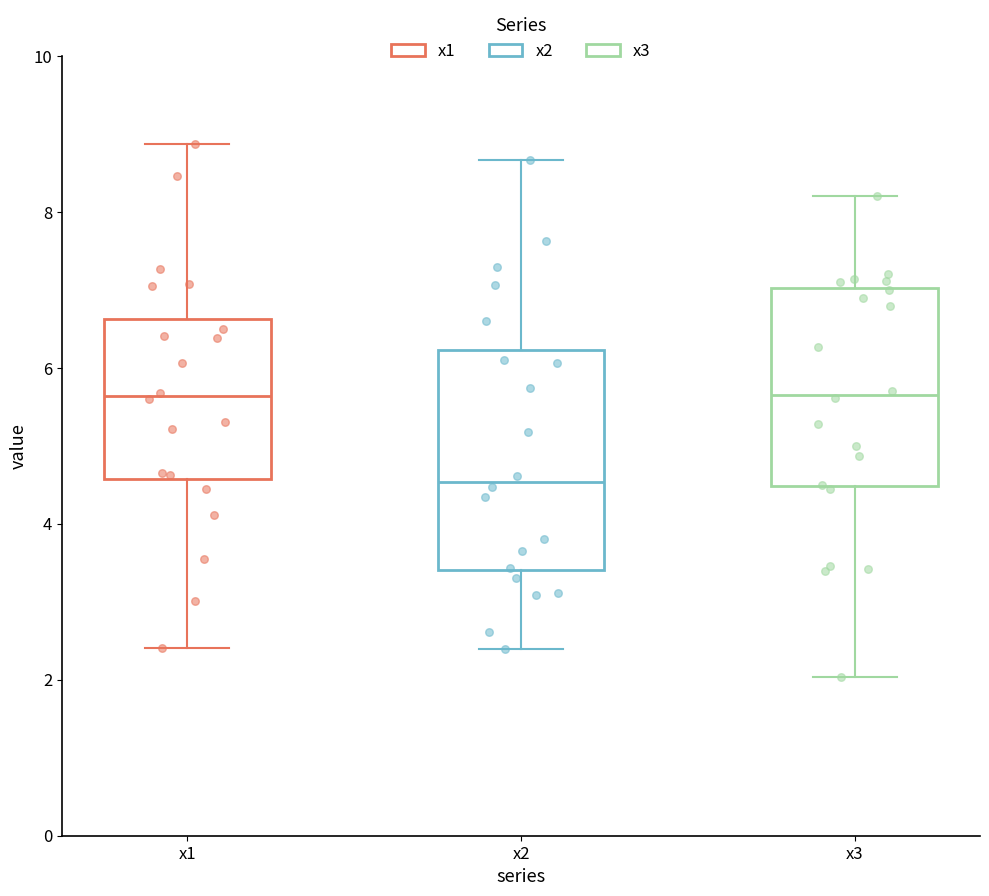

Reading left to right, transcribe this box plot: for each box, give where its median line is, the range the box spans, and where its two whiskers end, as read against the y-axis. The values are not printed on the chart, so give them approximately, as read against the axis.

x1: median 5.6, box 4.6 to 6.6, whiskers 2.4 to 8.8
x2: median 4.6, box 3.4 to 6.2, whiskers 2.4 to 8.6
x3: median 5.6, box 4.4 to 7.0, whiskers 2.0 to 8.2